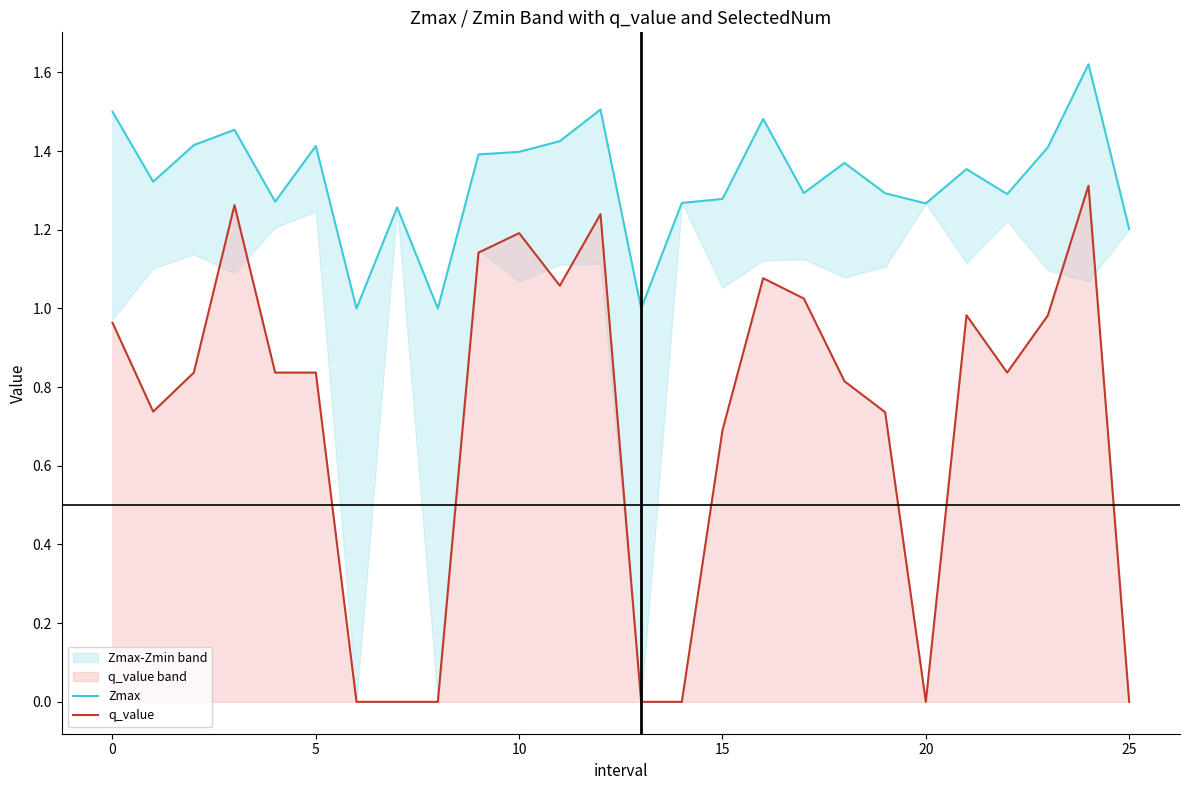

True or false: Zmax has more than 1 points higher than both neighbors.

True